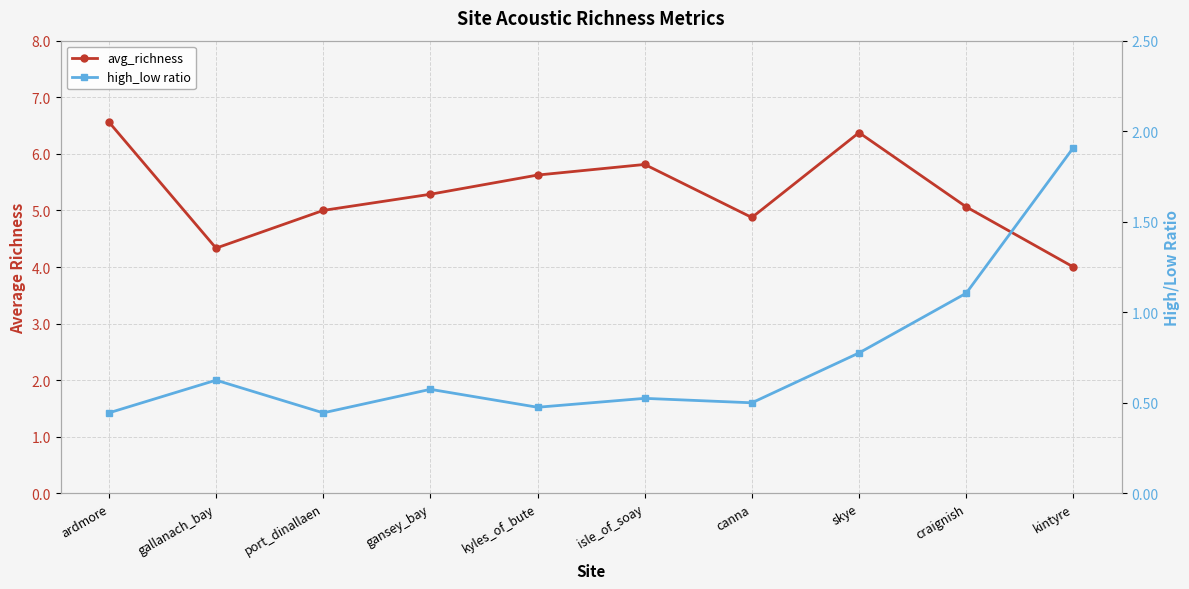

What is the value of the high_low ratio point at the 7th from the left?

0.5